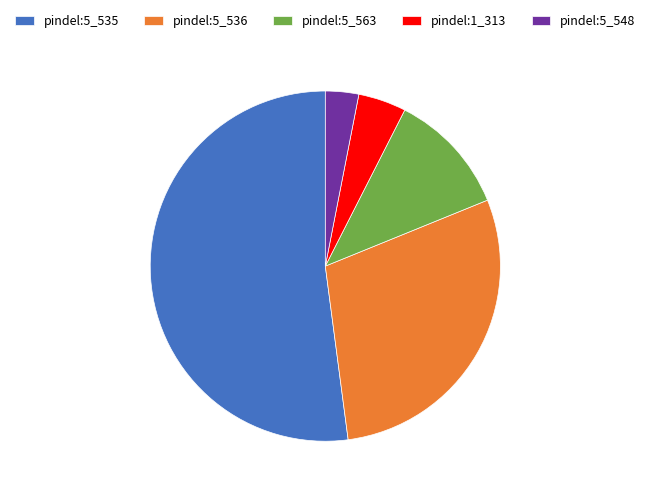

Does pindel:5_535 represent more than half of the total?

Yes